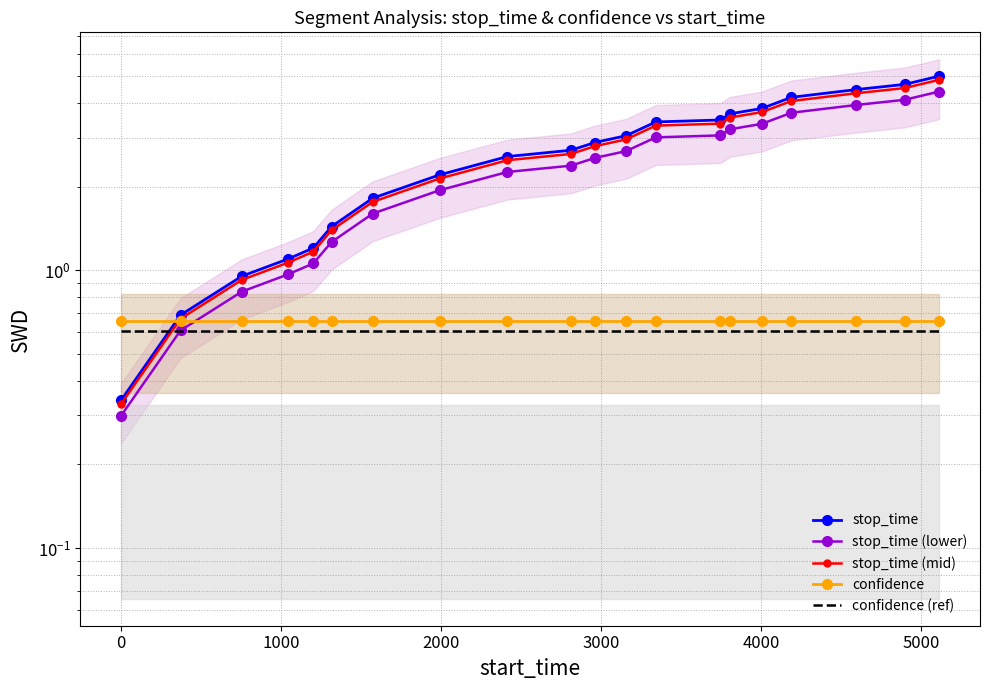

How many lines are shown in the chart?

5